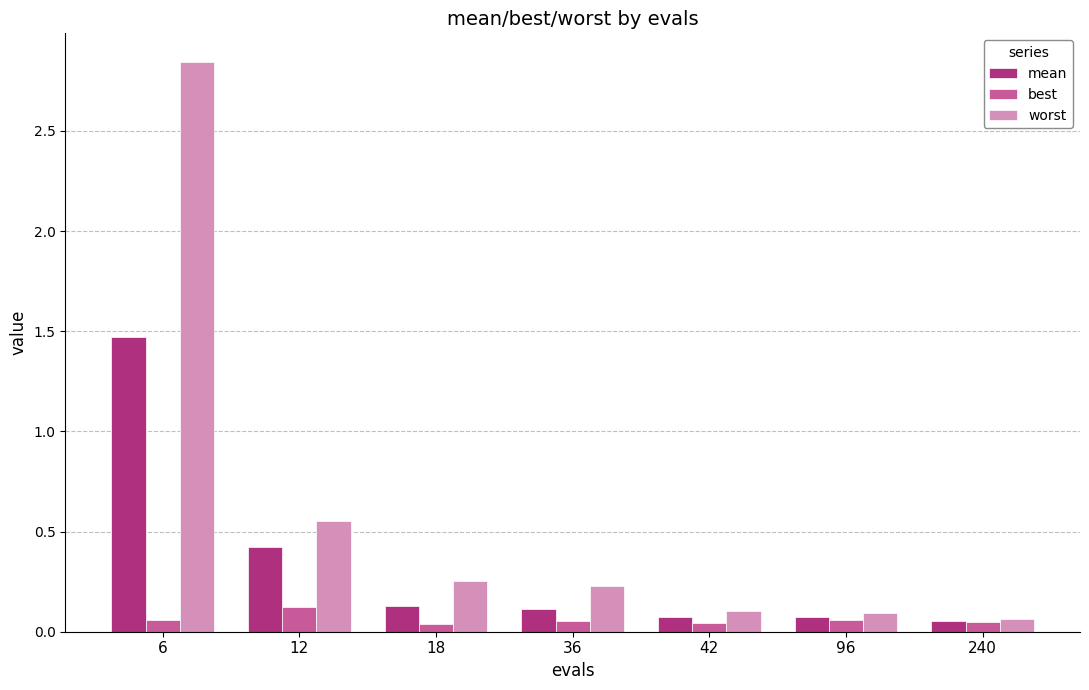

True or false: best has a value of 0.1 at 6.

True